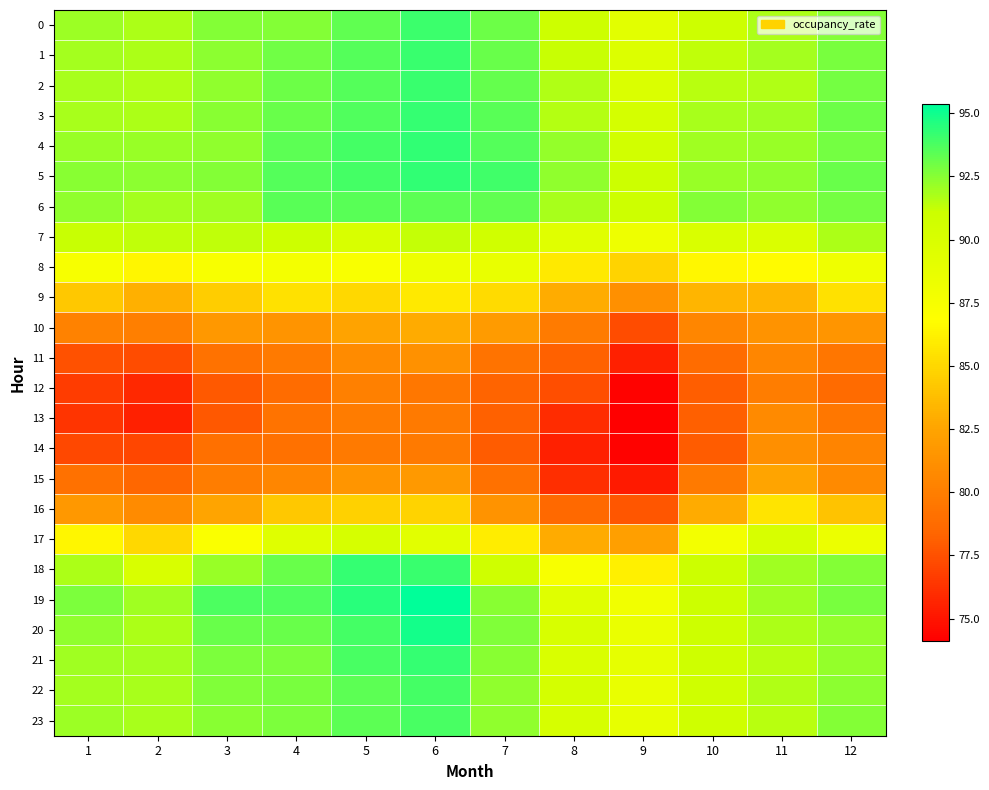

What is the total value across all series at 5?

2140.5